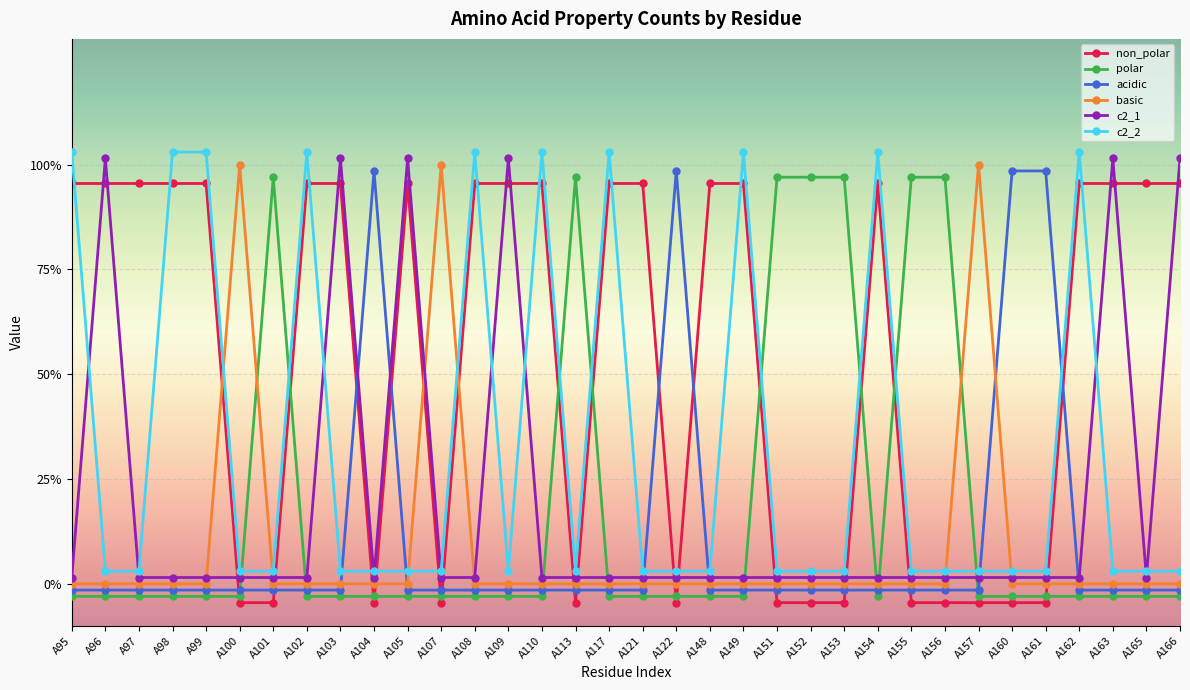

True or false: c2_1 has a value of 0.0 at A104.

False